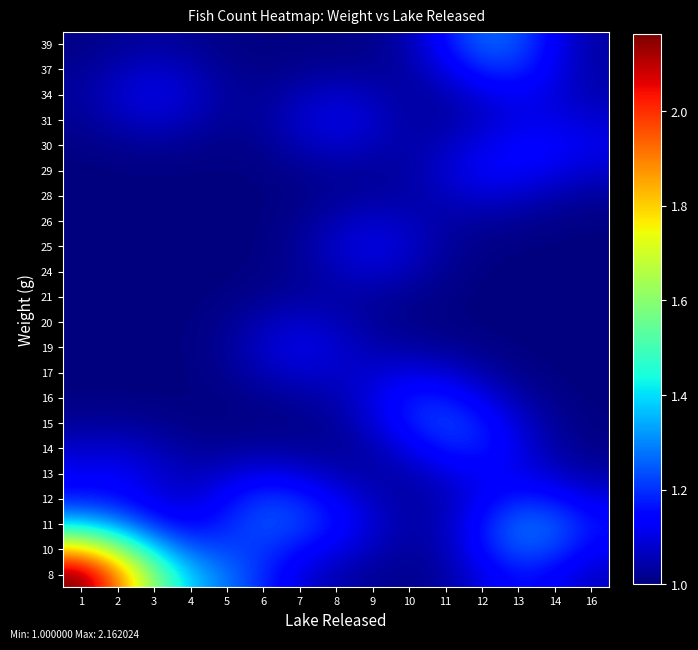

What is the difference between the highest and lowest values at 16?

0.2